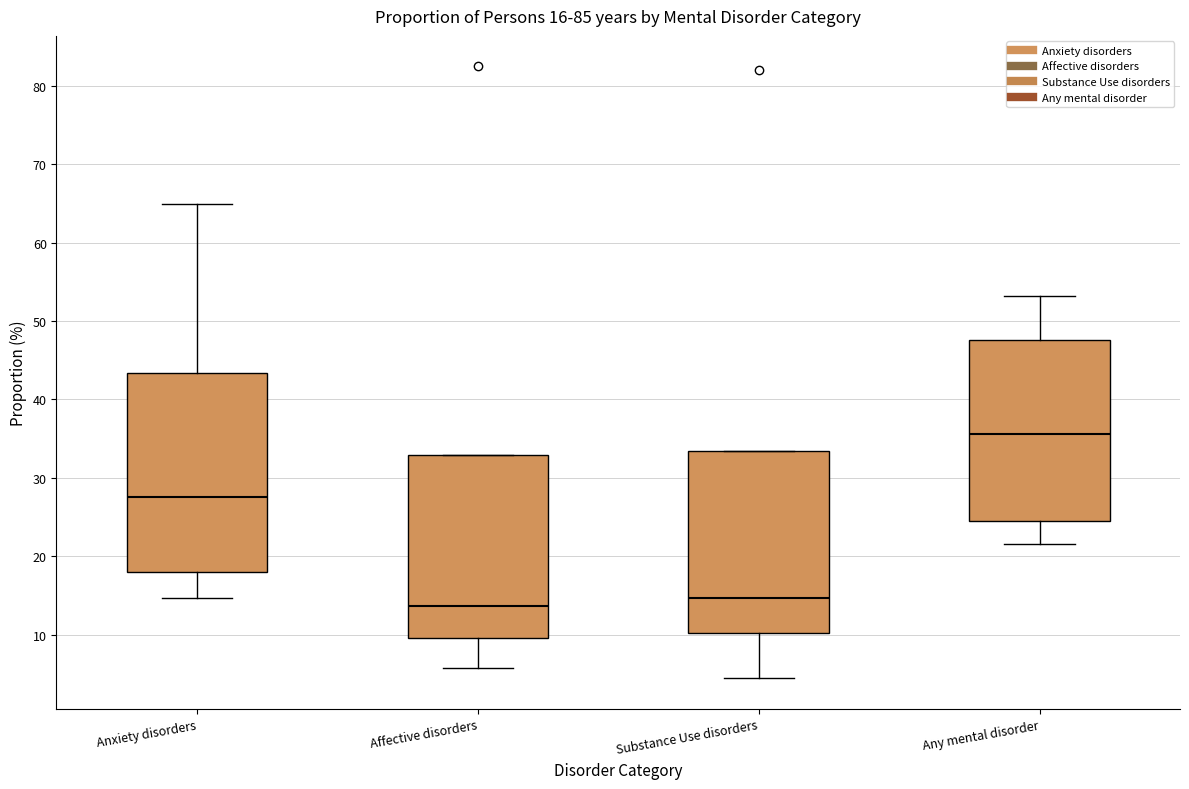

Which box is the tallest, from its lower edge to its upper edge?

Anxiety disorders